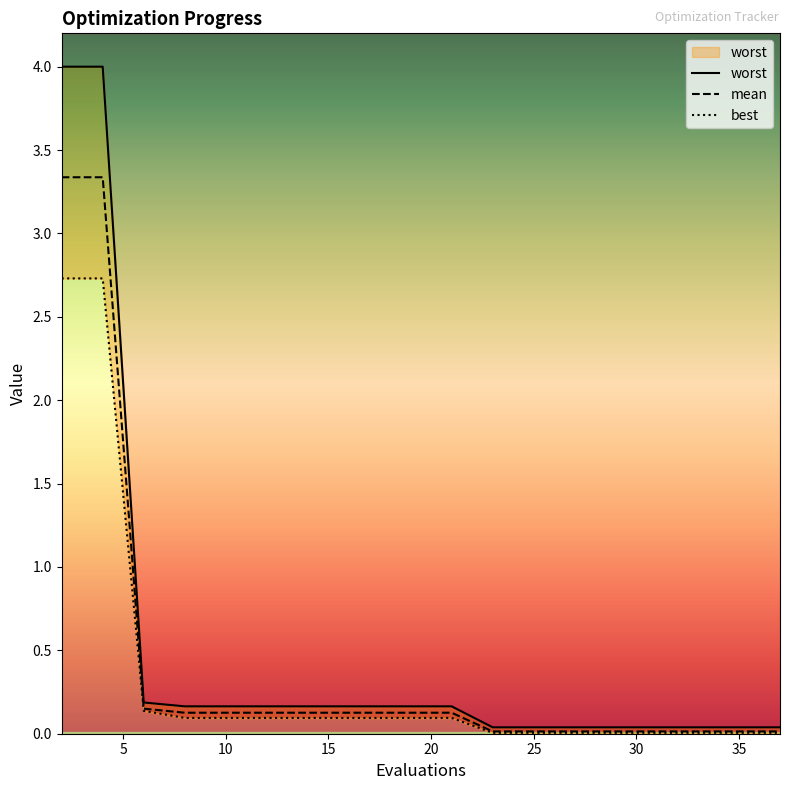

Reading left to right, extract all data points from this chart.

mean: 2=3.3	4=3.3	6=0.2	8=0.1	10=0.1	12=0.1	14=0.1	15=0.1	16=0.1	18=0.1	20=0.1	21=0.1	23=0.0	25=0.0	27=0.0	29=0.0	31=0.0	33=0.0	35=0.0	37=0.0
best: 2=2.7	4=2.7	6=0.1	8=0.1	10=0.1	12=0.1	14=0.1	15=0.1	16=0.1	18=0.1	20=0.1	21=0.1	23=0.0	25=0.0	27=0.0	29=0.0	31=0.0	33=0.0	35=0.0	37=0.0
worst: 2=4.0	4=4.0	6=0.2	8=0.2	10=0.2	12=0.2	14=0.2	15=0.2	16=0.2	18=0.2	20=0.2	21=0.2	23=0.0	25=0.0	27=0.0	29=0.0	31=0.0	33=0.0	35=0.0	37=0.0